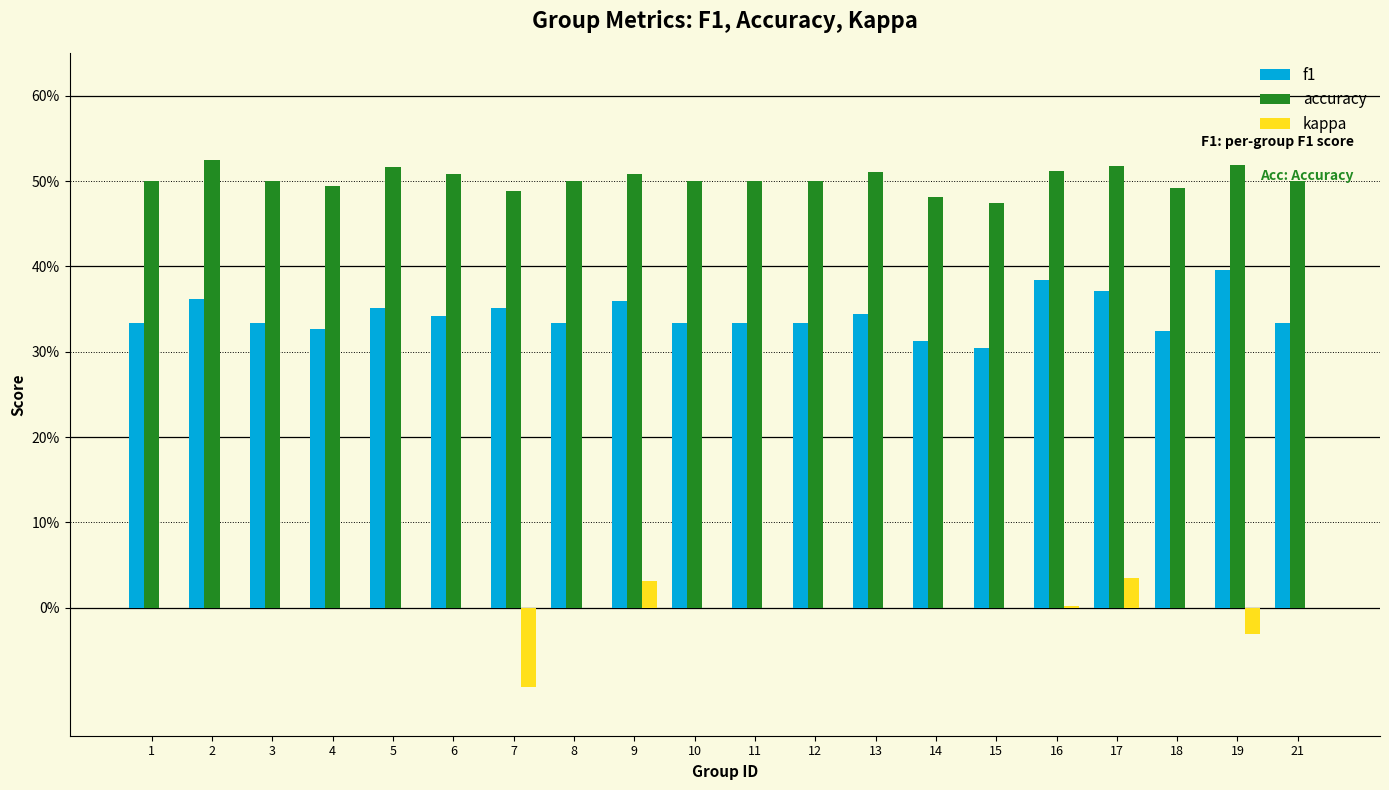

Reading right to left, what are all the values shown in this chart?

f1: 21=0.3	19=0.4	18=0.3	17=0.4	16=0.4	15=0.3	14=0.3	13=0.3	12=0.3	11=0.3	10=0.3	9=0.4	8=0.3	7=0.4	6=0.3	5=0.4	4=0.3	3=0.3	2=0.4	1=0.3
accuracy: 21=0.5	19=0.5	18=0.5	17=0.5	16=0.5	15=0.5	14=0.5	13=0.5	12=0.5	11=0.5	10=0.5	9=0.5	8=0.5	7=0.5	6=0.5	5=0.5	4=0.5	3=0.5	2=0.5	1=0.5
kappa: 21=0.0	19=-0.0	18=0.0	17=0.0	16=0.0	15=0.0	14=0.0	13=0.0	12=0.0	11=0.0	10=0.0	9=0.0	8=0.0	7=-0.1	6=0.0	5=0.0	4=0.0	3=0.0	2=0.0	1=0.0